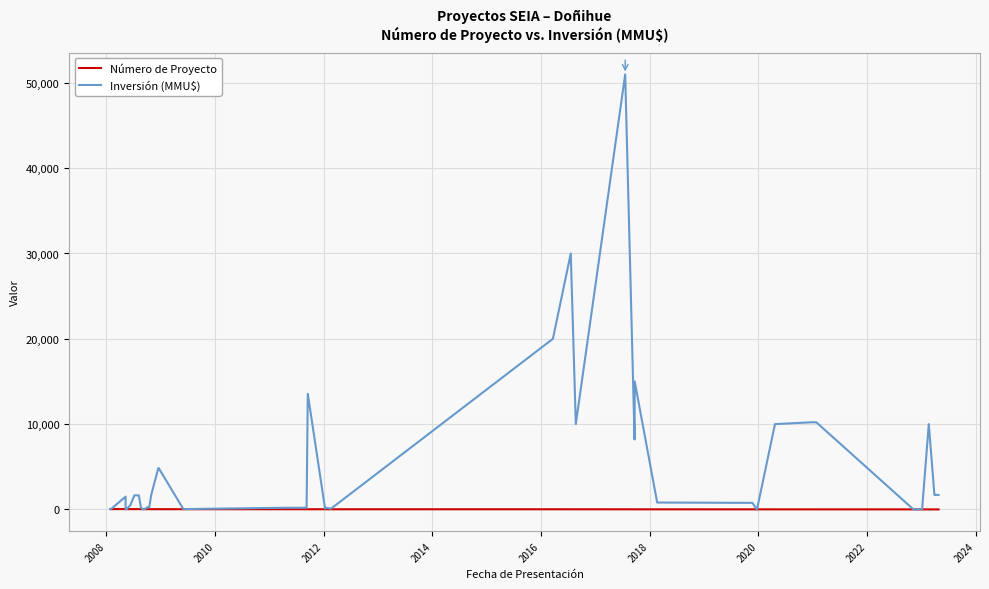

What is the highest value of the Inversión (MMU$) series?

51000